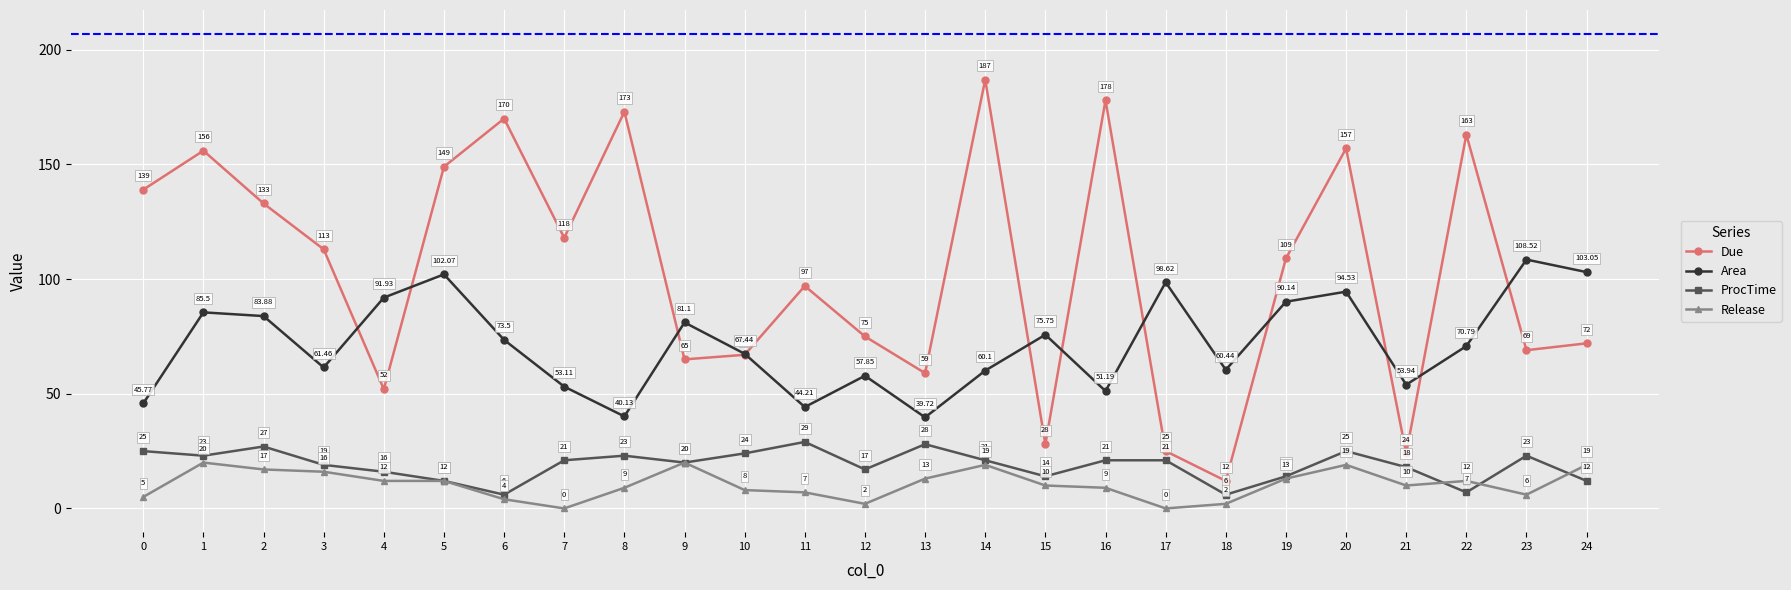

List the series in order of their peak value, lowest first.

Release, ProcTime, Area, Due